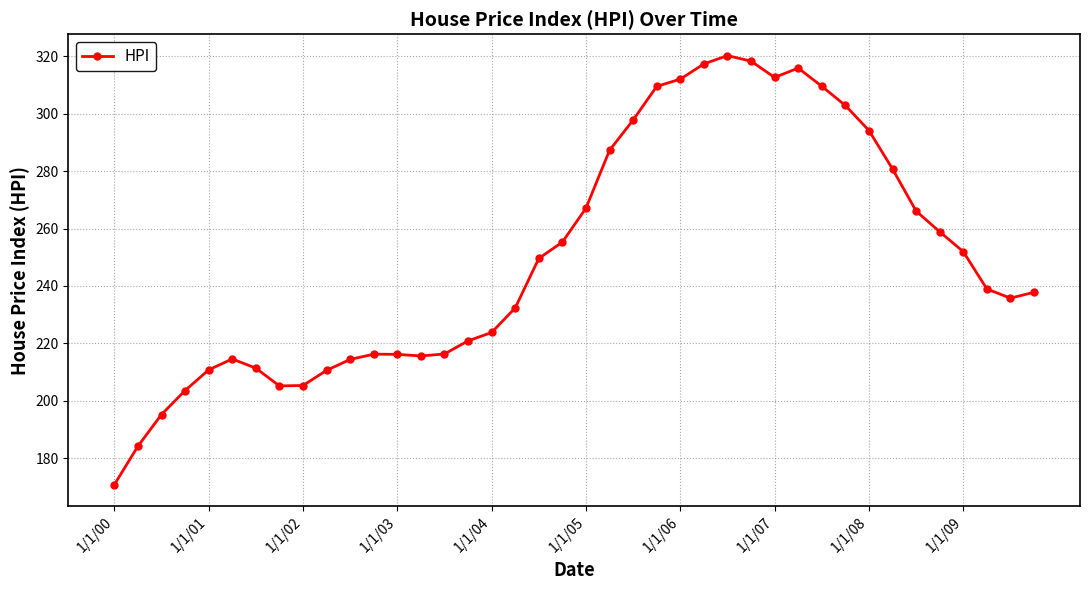

What is the value of the 19th point from the left?

249.6